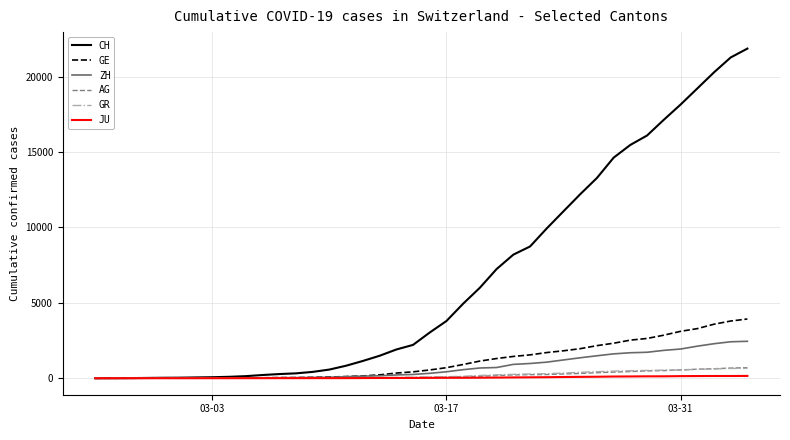

Which series has the largest range (max minus min)?

CH